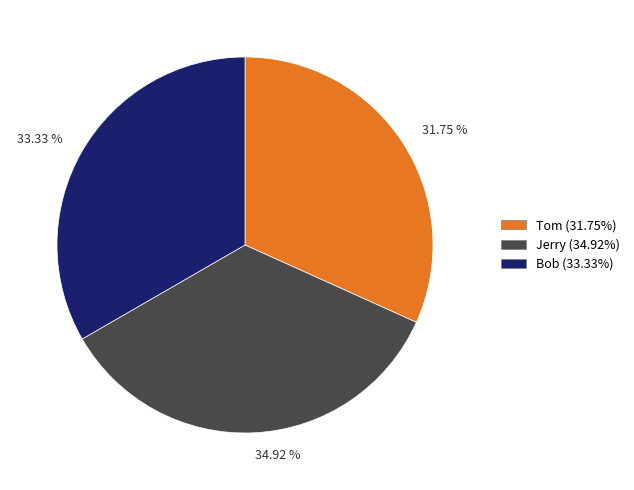

Which category has the smallest portion of the pie?

Tom